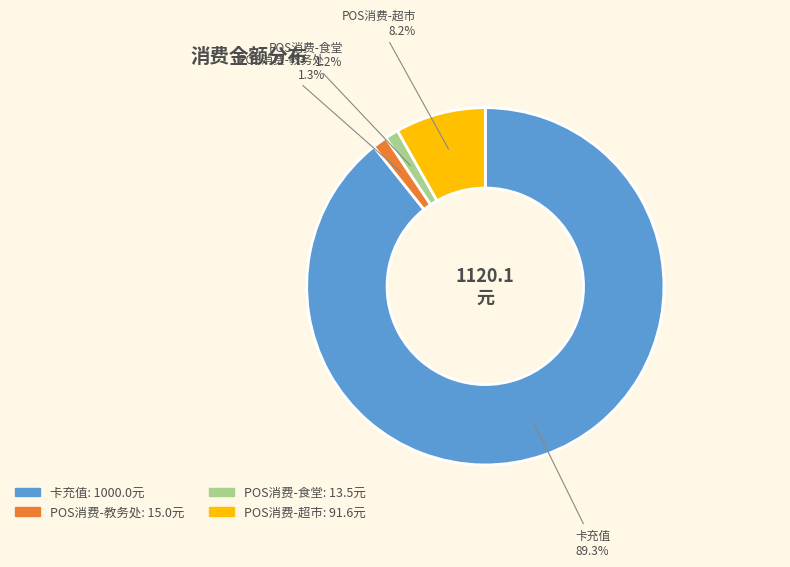

True or false: POS消费-教务处 accounts for 12% of the total.

False